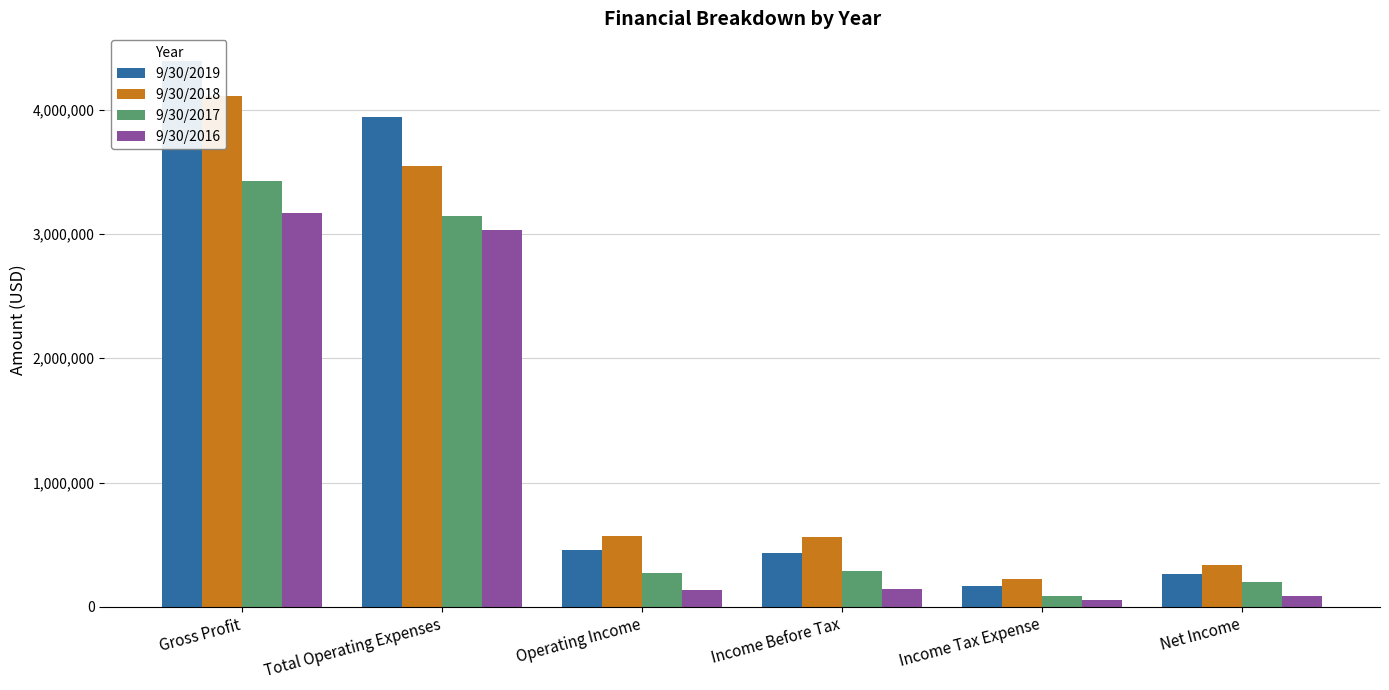

Which series has the largest range (max minus min)?

9/30/2019